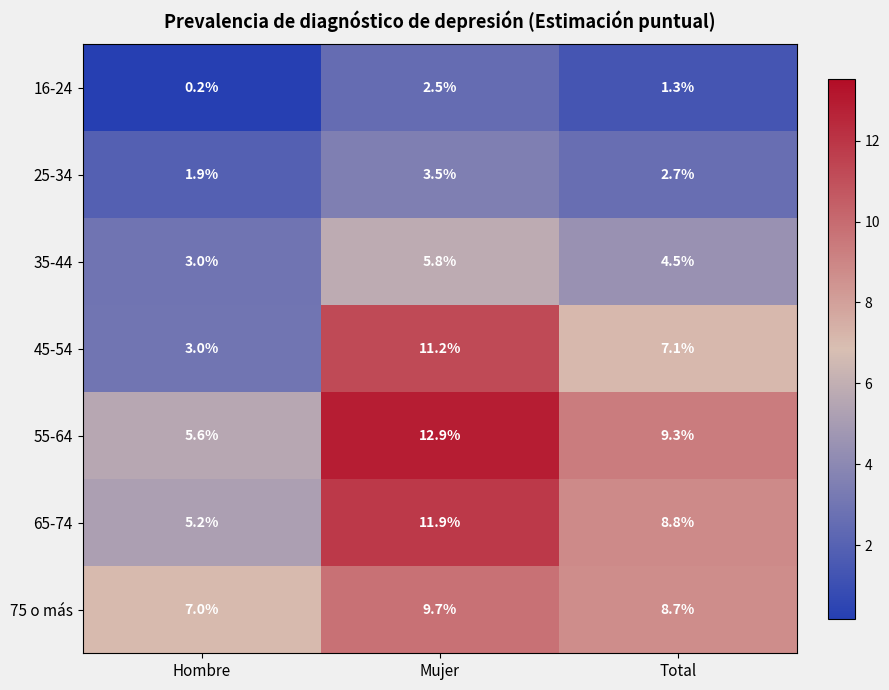

Reading left to right, what are all the values shown in this chart?

16-24: Hombre=0.2	Mujer=2.5	Total=1.3
25-34: Hombre=1.9	Mujer=3.5	Total=2.7
35-44: Hombre=3.0	Mujer=5.8	Total=4.5
45-54: Hombre=3.0	Mujer=11.2	Total=7.1
55-64: Hombre=5.6	Mujer=12.9	Total=9.3
65-74: Hombre=5.2	Mujer=11.9	Total=8.8
75 o más: Hombre=7.0	Mujer=9.7	Total=8.7